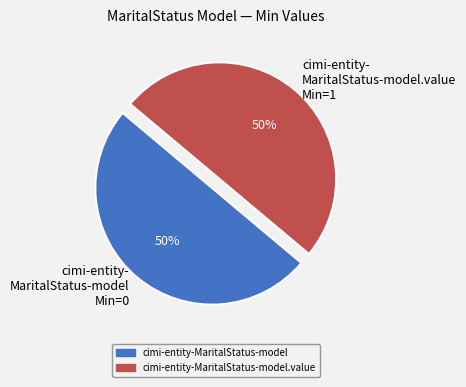

How many segments does this pie chart have?

2